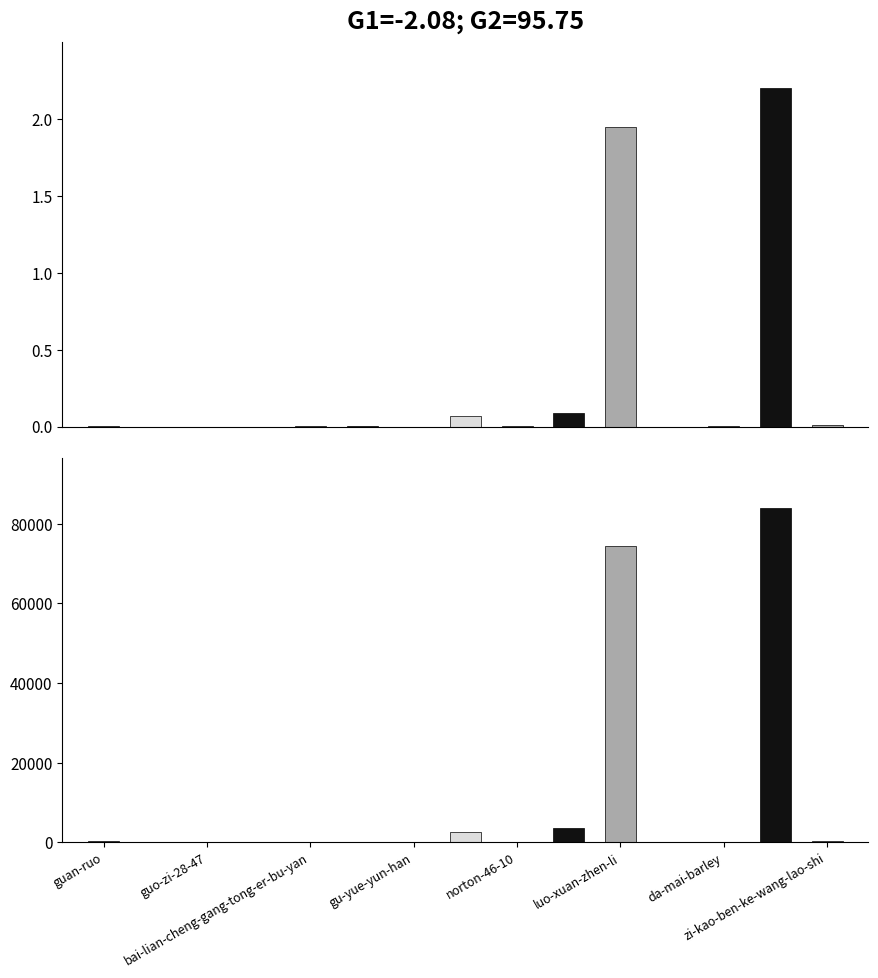

At which category does the chart reach its minimum across all series?

guo-zi-28-47